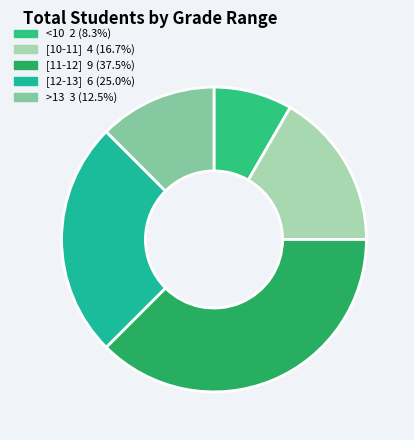

How many segments does this pie chart have?

5